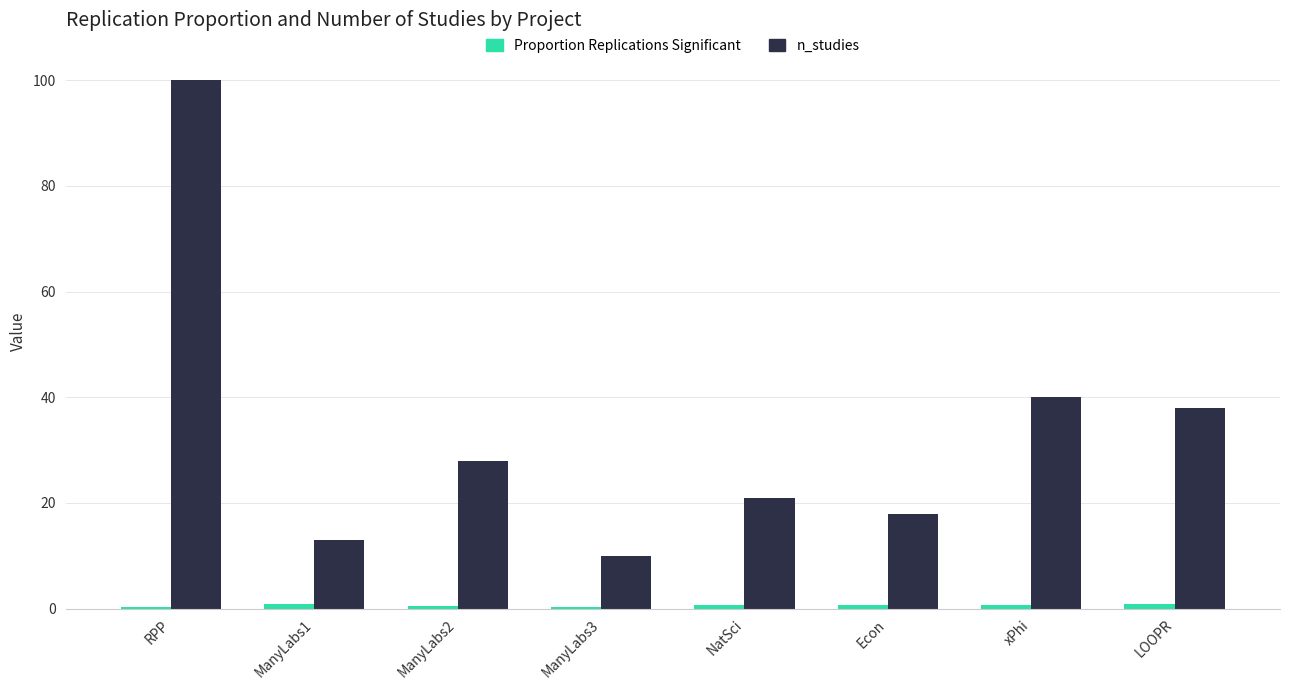

Is it true that n_studies equals 100.0 at RPP?

True